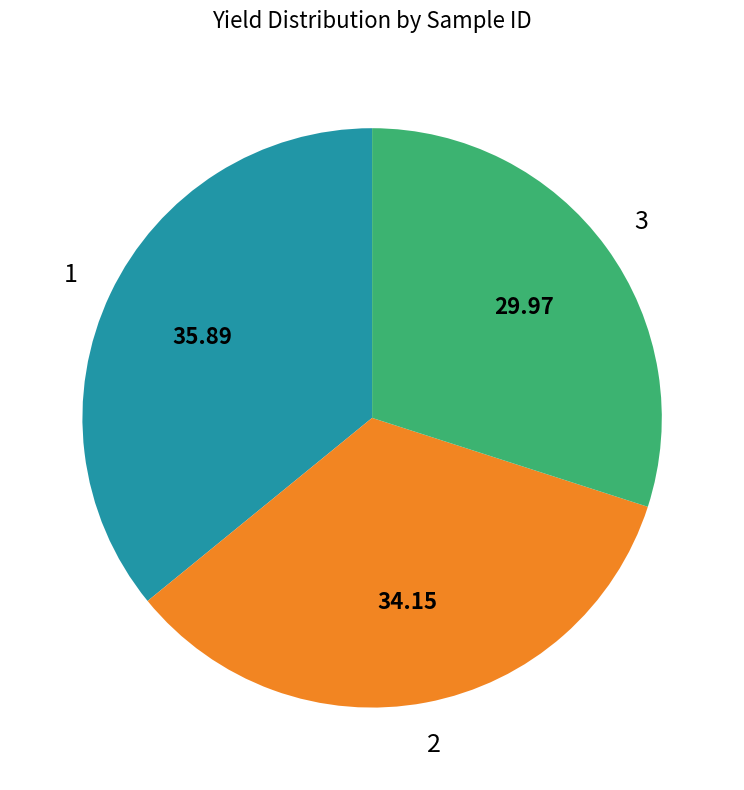

What is the ratio of the value at 3 to the value at 1?

0.8